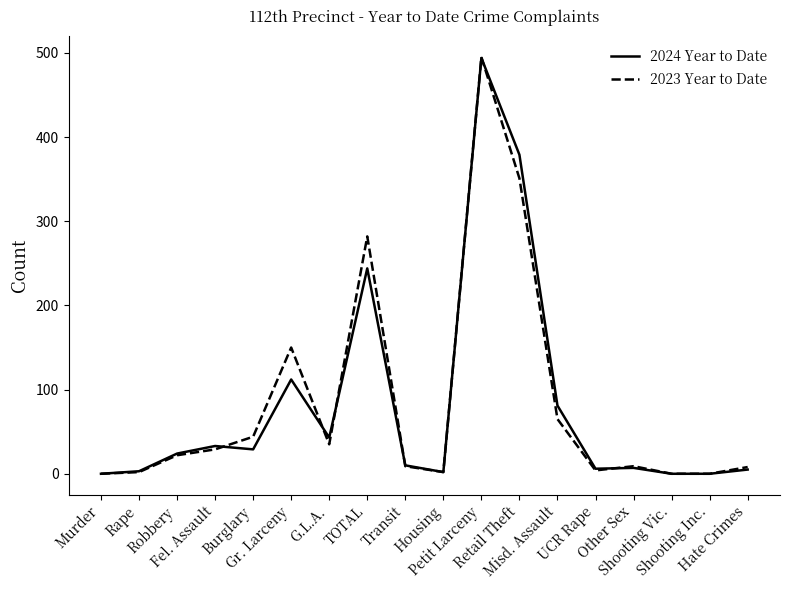

Which series has the widest spread of values?

2023 Year to Date